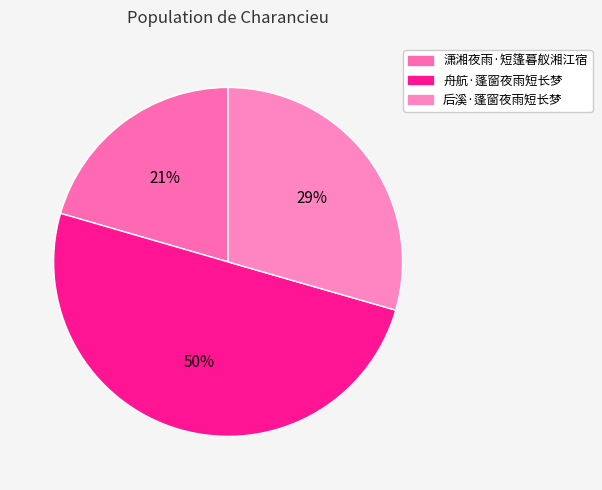

To the nearest percent, what is the difference between the 舟航·蓬窗夜雨短长梦 and 后溪·蓬窗夜雨短长梦 slice percentages?

21%